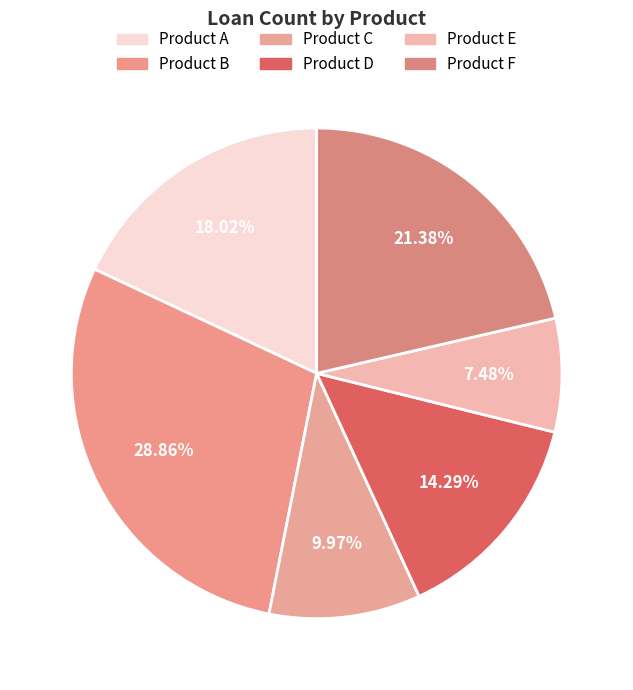

What is the change in value from Product B to Product D?

-152